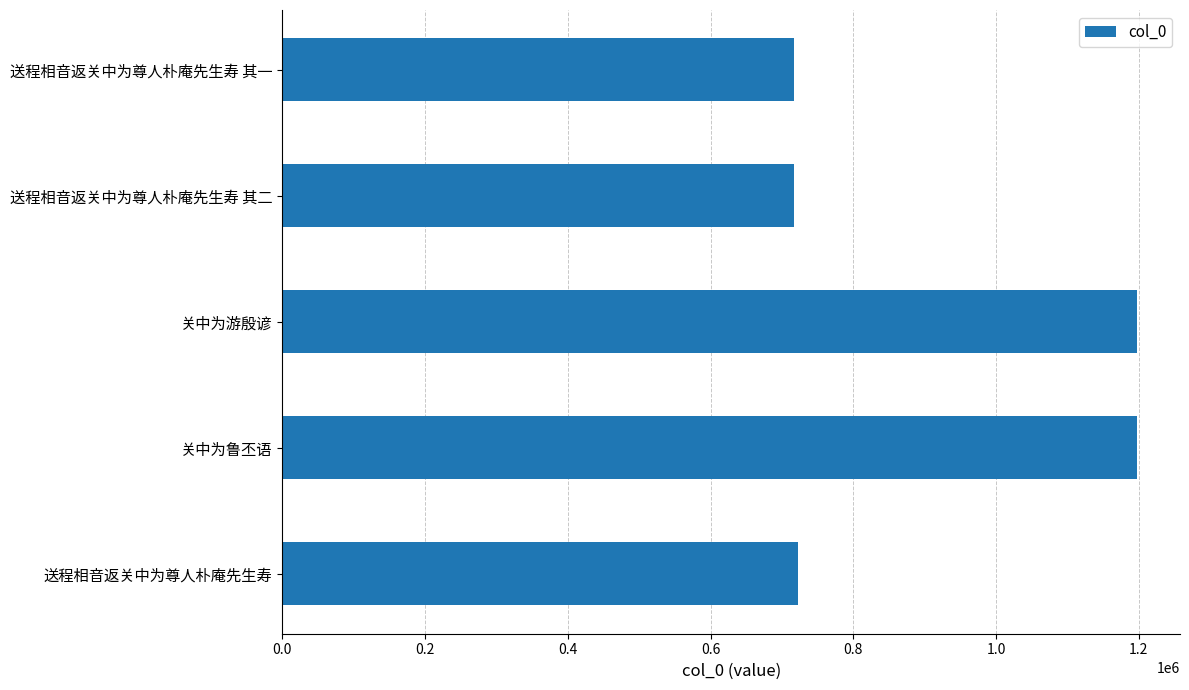

Read the value at 送程相音返关中为尊人朴庵先生寿.

722130